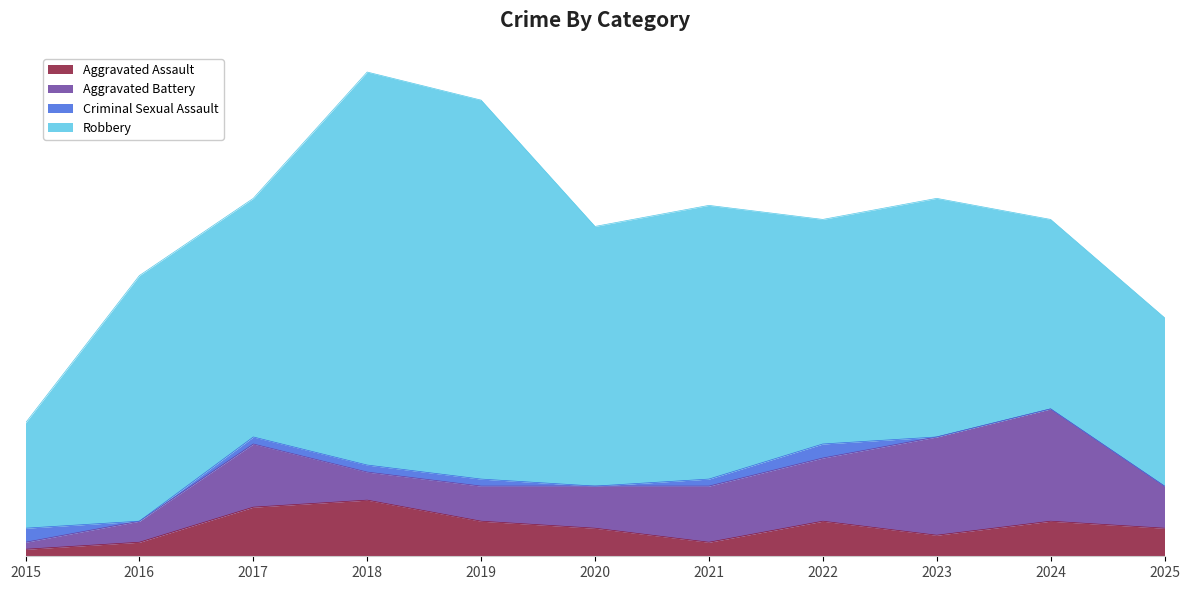

Reading left to right, transcribe all the data shown in this chart.

Aggravated Assault: 1	2	7	8	5	4	2	5	3	5	4
Aggravated Battery: 1	3	9	4	5	6	8	9	14	16	6
Criminal Sexual Assault: 2	0	1	1	1	0	1	2	0	0	0
Robbery: 15	35	34	56	54	37	39	32	34	27	24